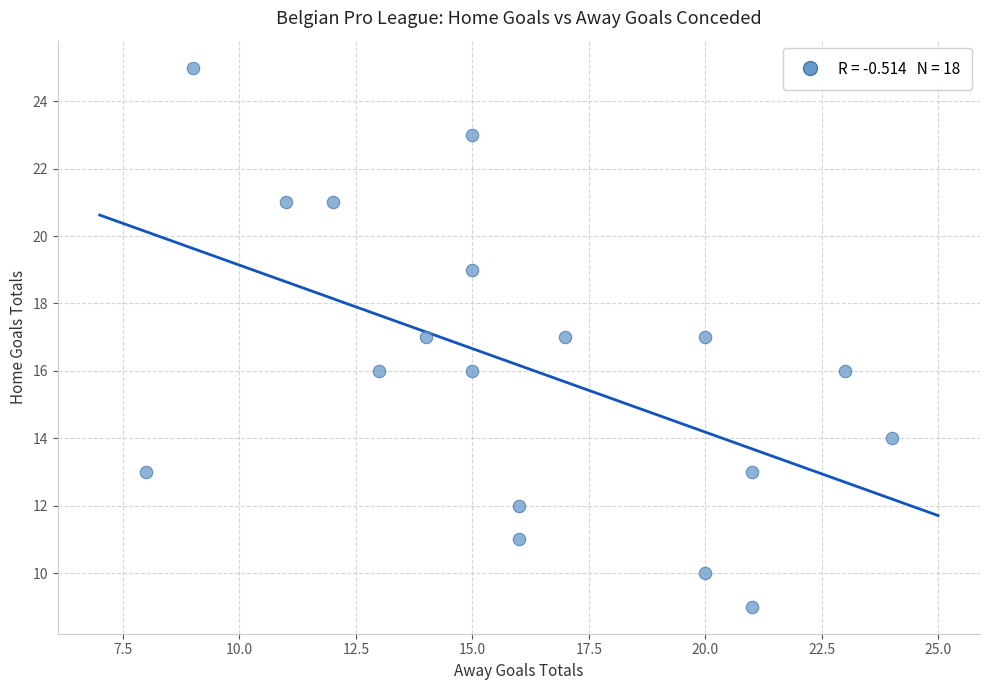

What is the range of Y values (max minus min)?

16